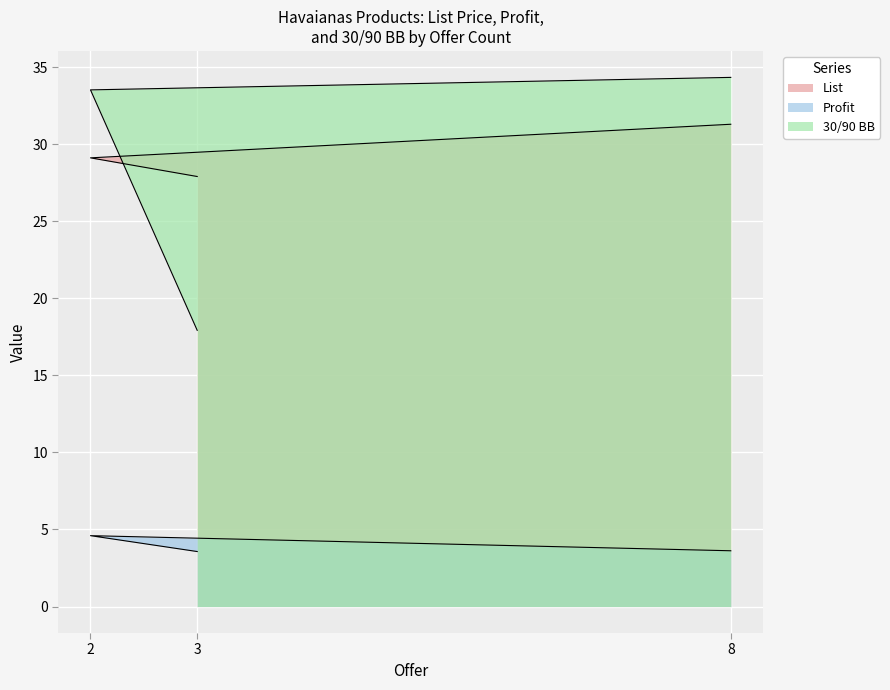

The Profit series shows 7.1 at 2. True or false?

False